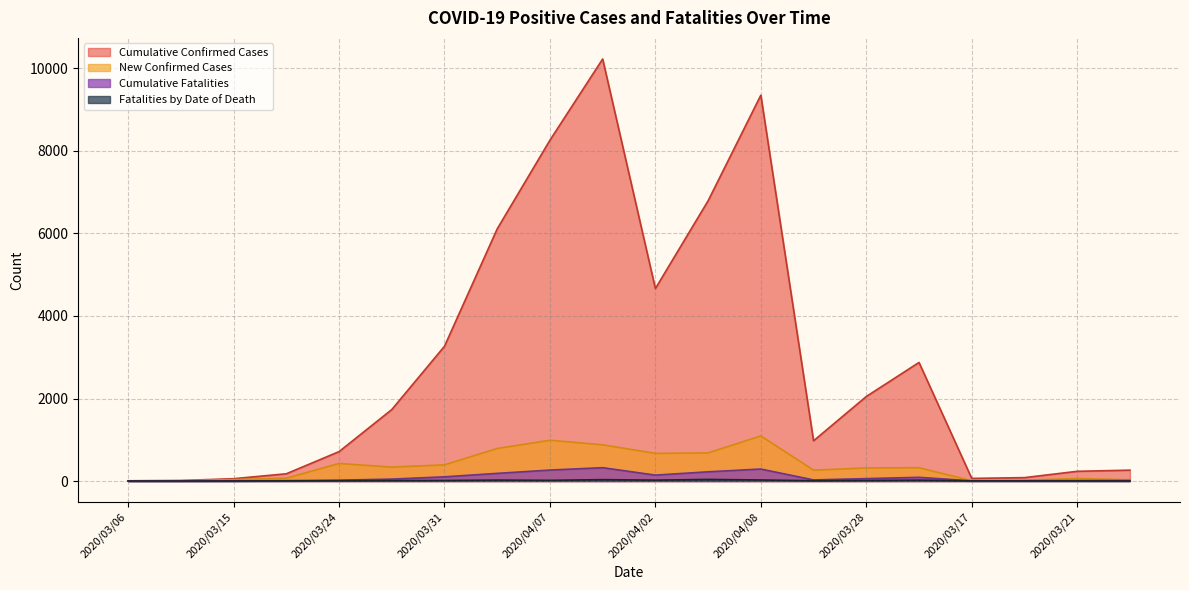

At which category is the sum across all series the highest?

2020/04/09